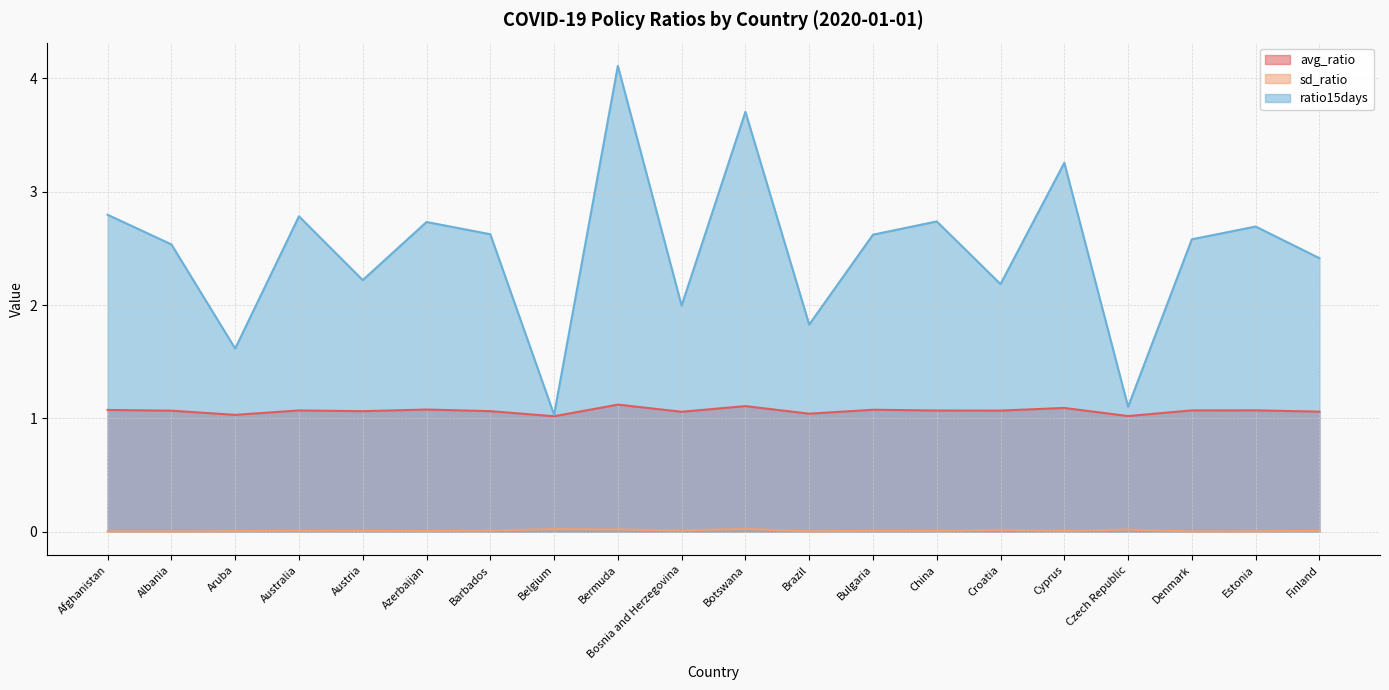

True or false: ratio15days has more than 0 points higher than both neighbors.

True